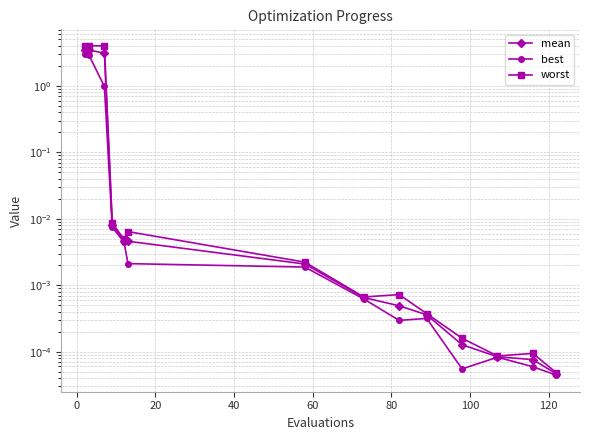

Count the number of data series in this chart.

3